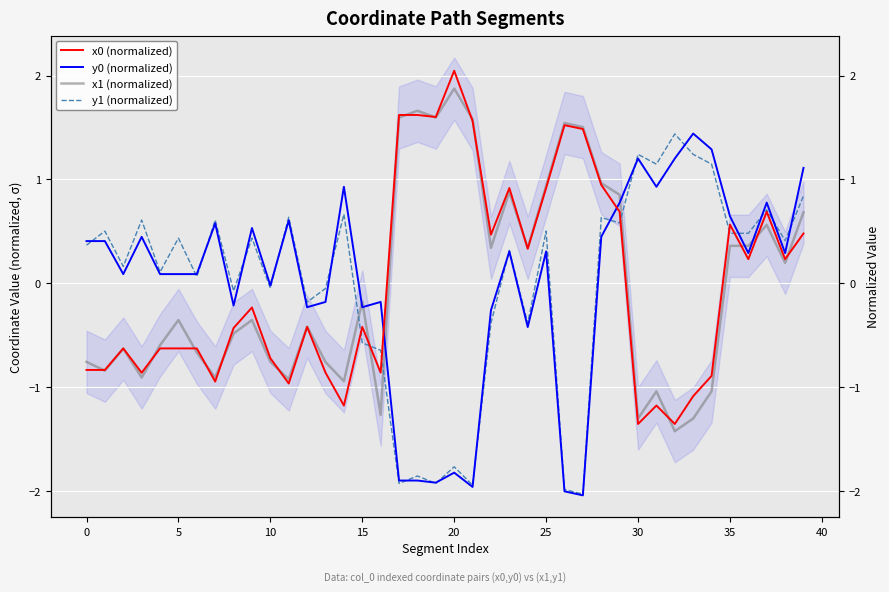

What is the difference between the maximum and minimum values in the y0 (normalized) series?

3.5